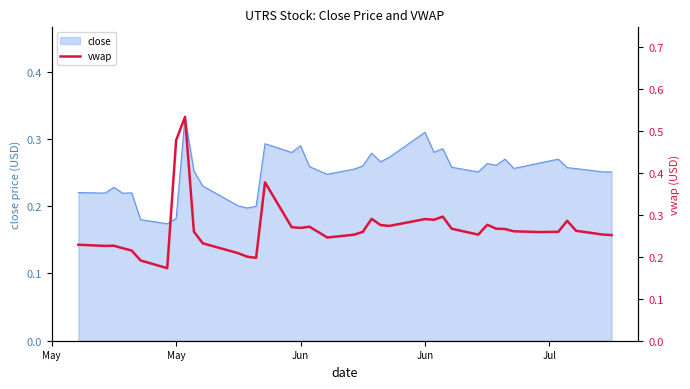

How many data points does each series have?

40